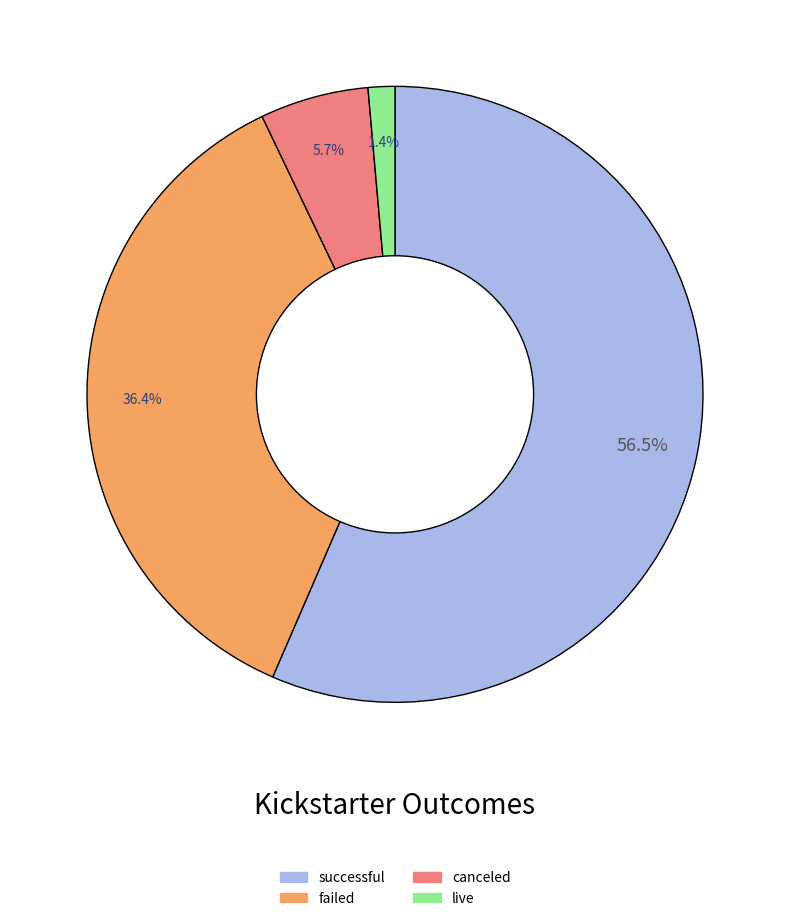

Which slice represents more than half of the pie?

successful